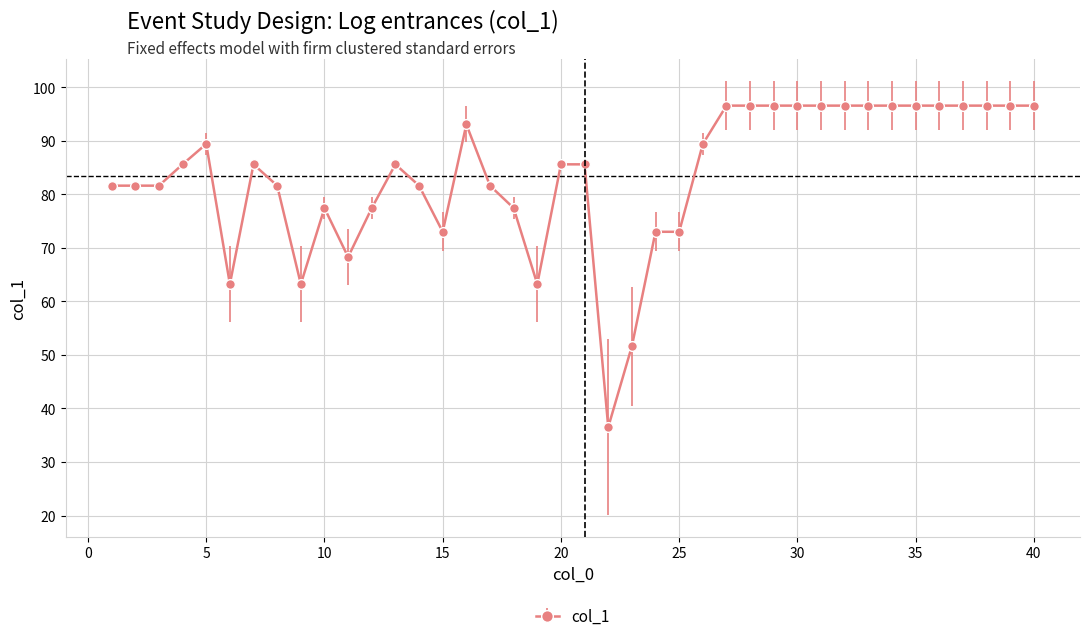

What is the difference between the second highest and minimum values?

60.1